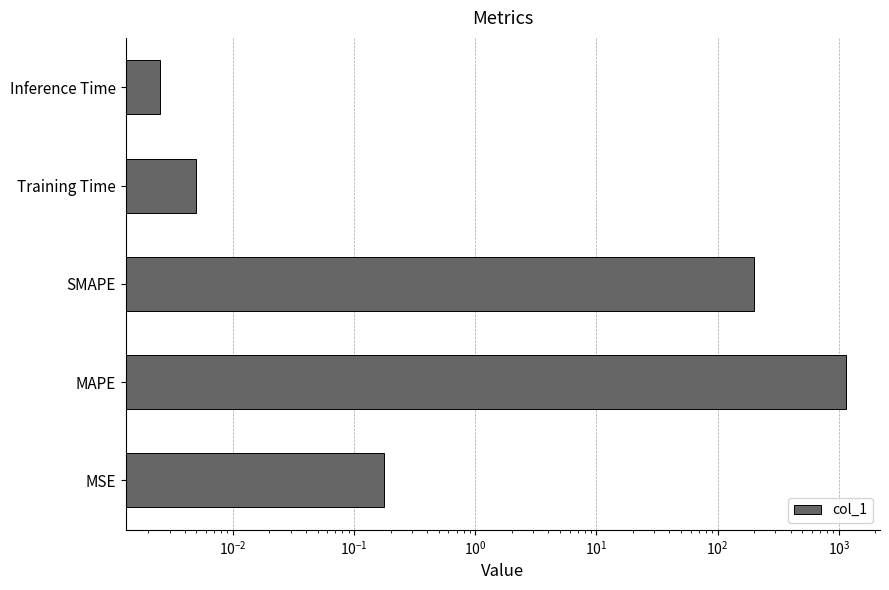

Reading right to left, what are all the values shown in this chart?

0.0	0.0	200.0	1140.1	0.2